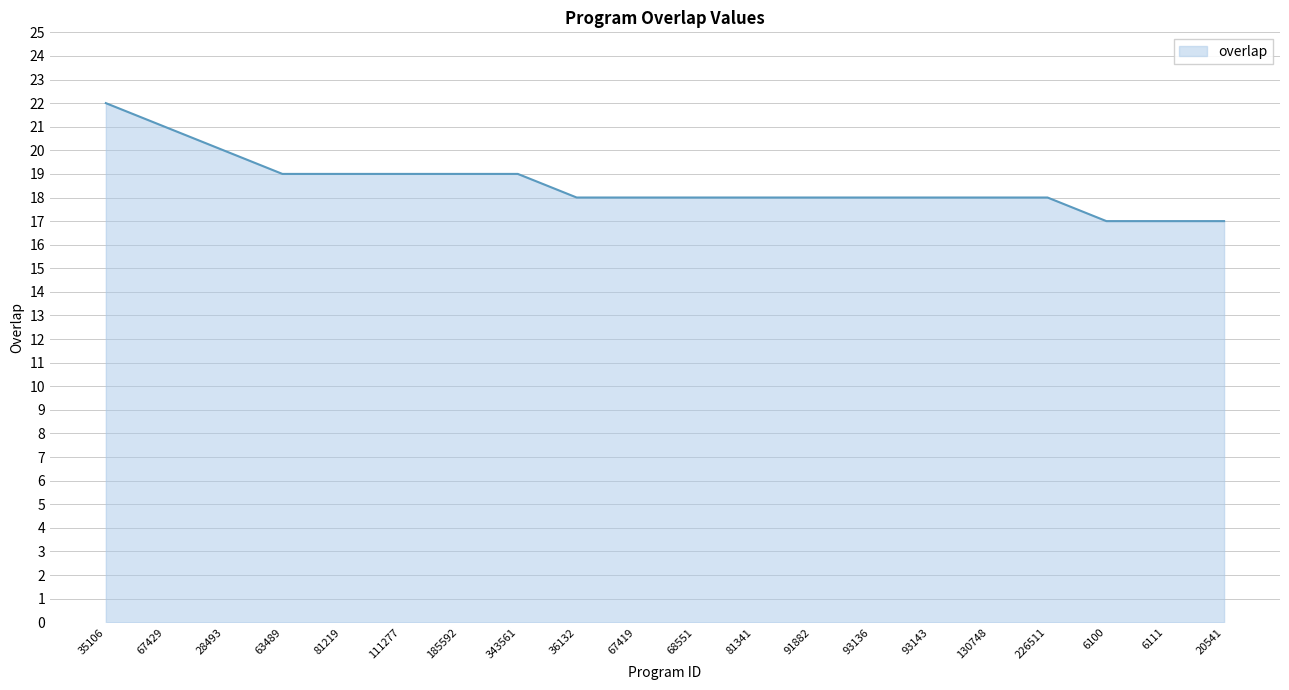

What position from the right is 91882?

8